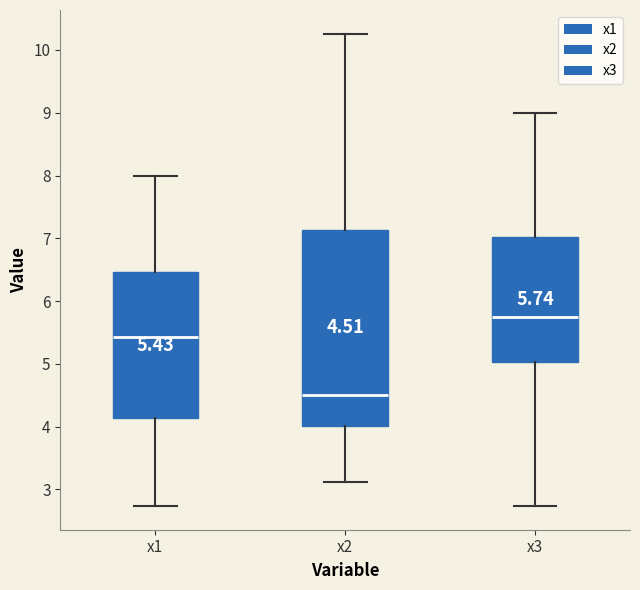

Comparing the boxes themselves (not the whiskers), which one is the tallest?

x2